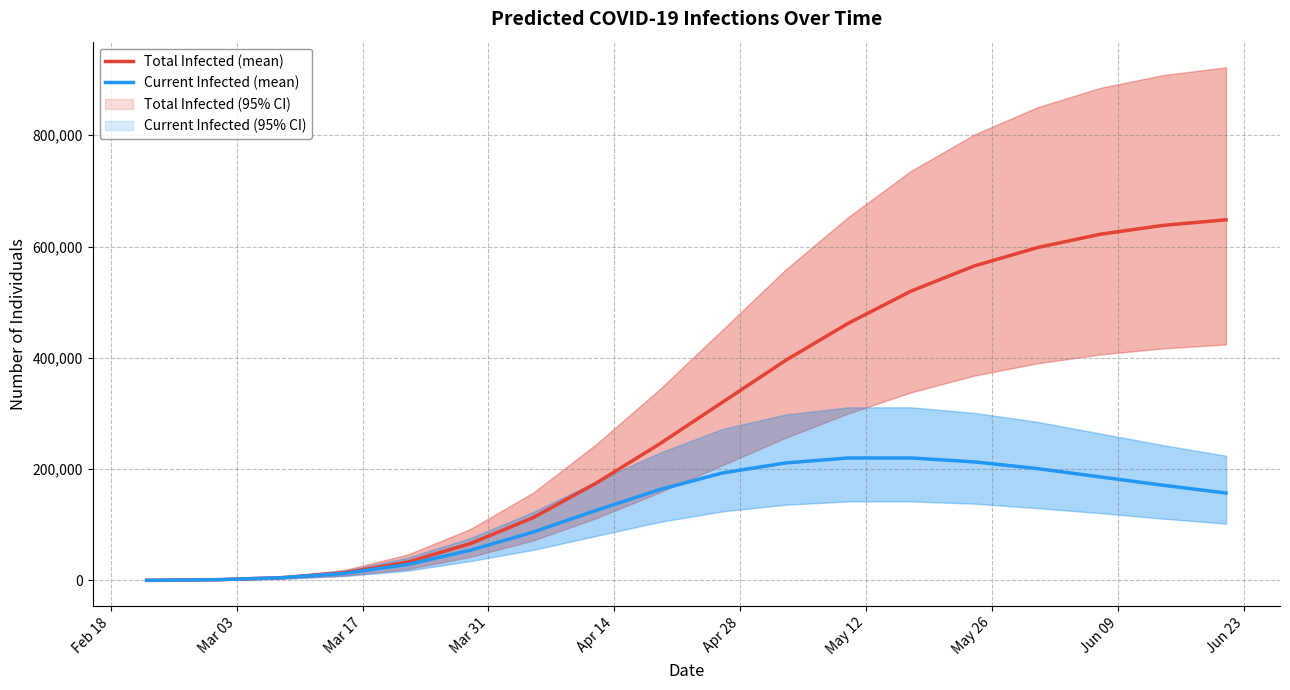

True or false: Current Infected (mean) and Total Infected (mean) intersect in this chart.

False